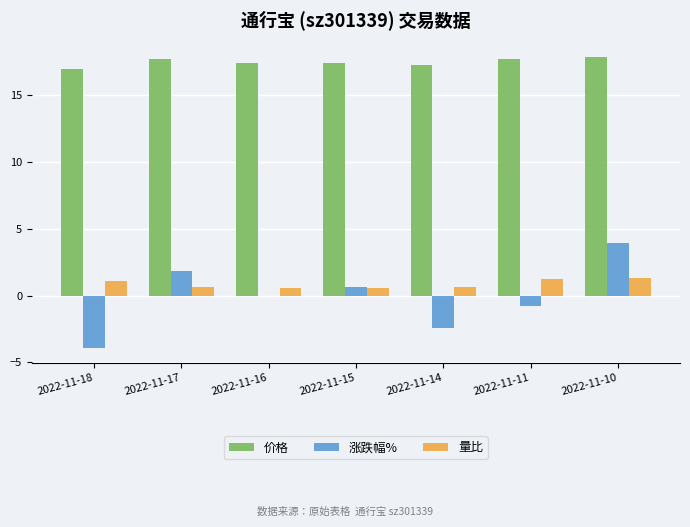

What is the maximum value shown in the chart?

17.8